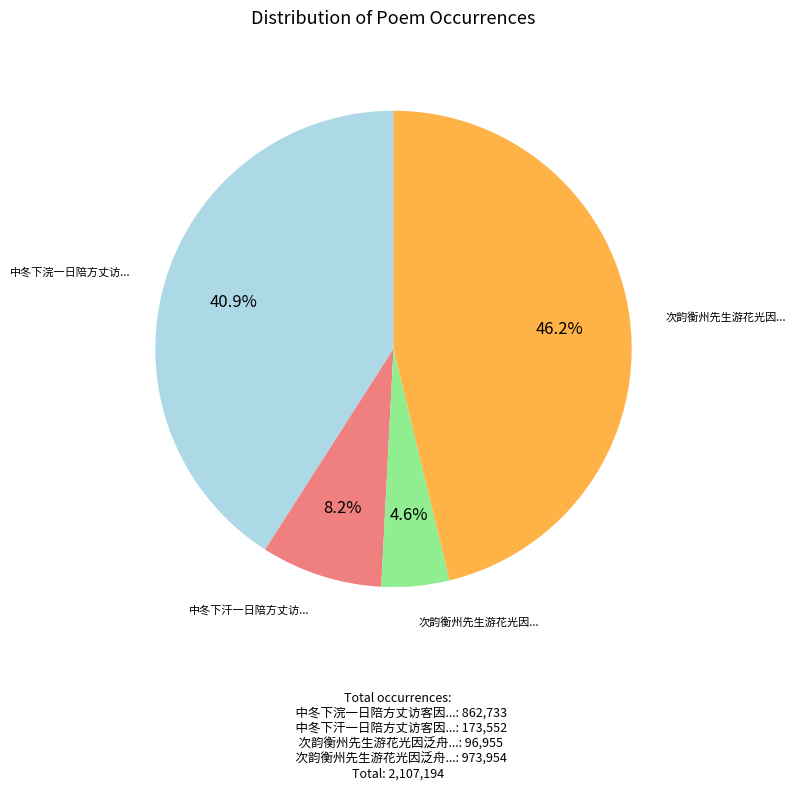

Does any single category account for the majority?

No